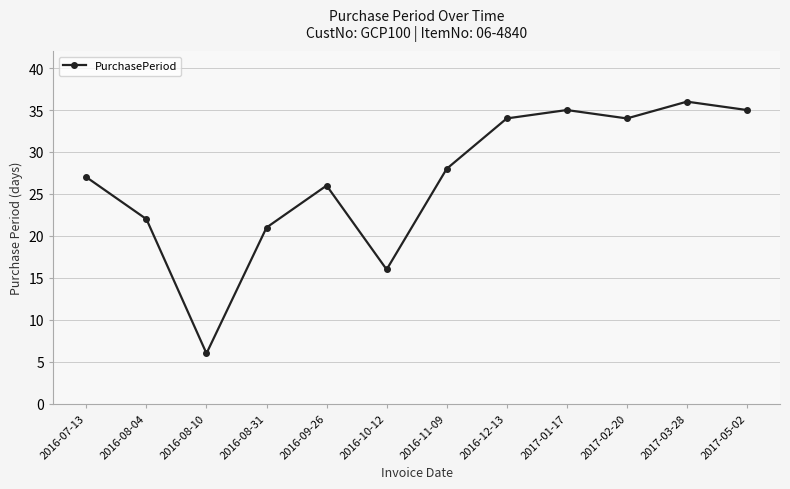

What is the sum of the values at 2017-01-17 and 2017-02-20?

69